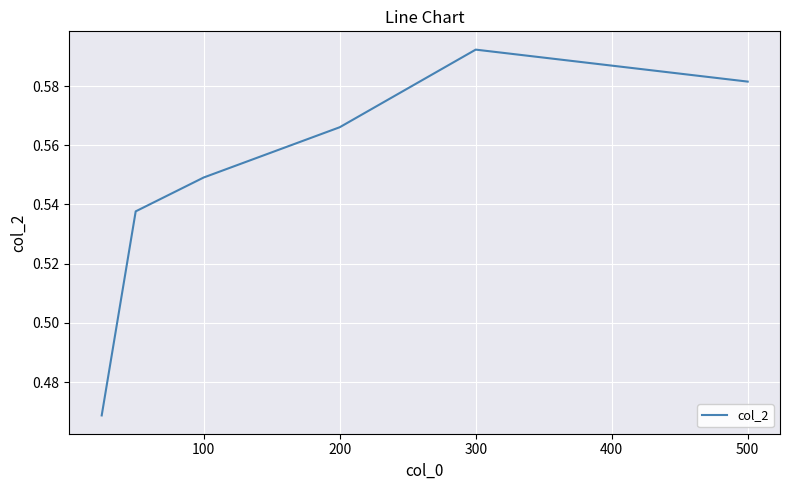

What is the sum of all values?

3.3